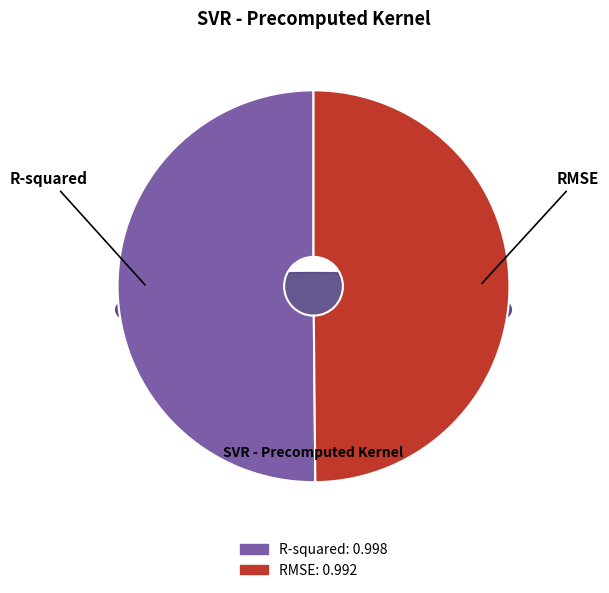

Is there a majority slice in this chart?

Yes